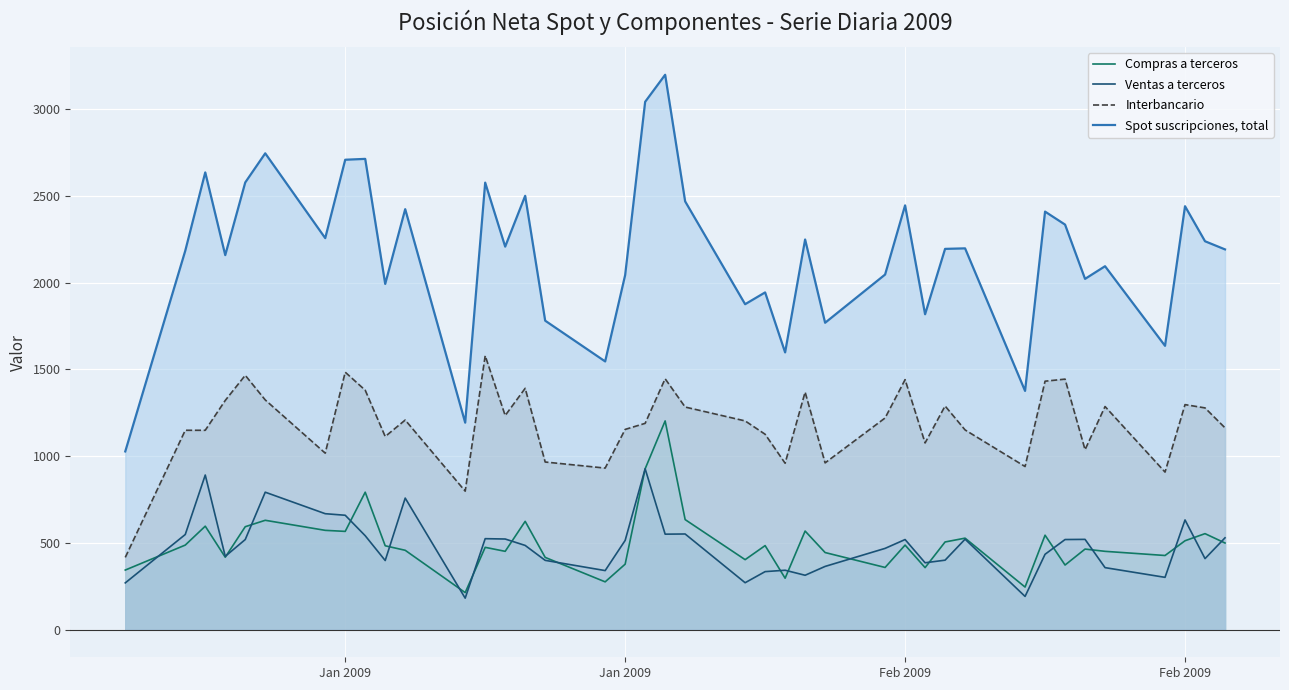

What are all the series names shown in the legend?

Compras a terceros, Ventas a terceros, Interbancario, Spot suscripciones, total